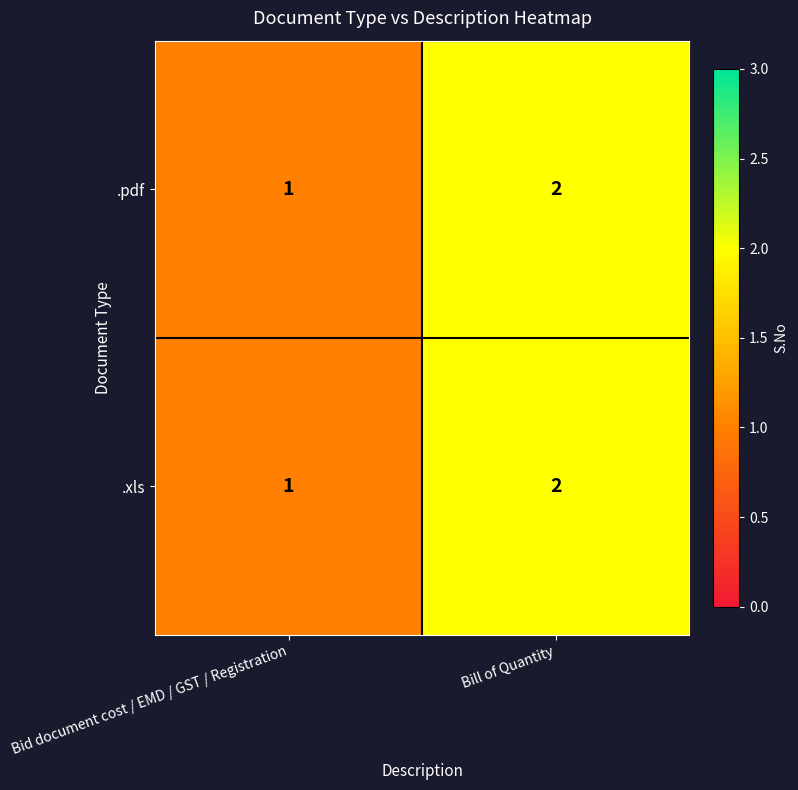

Which category has the lowest value in the .xls series?

Bid document cost / EMD / GST / Registration